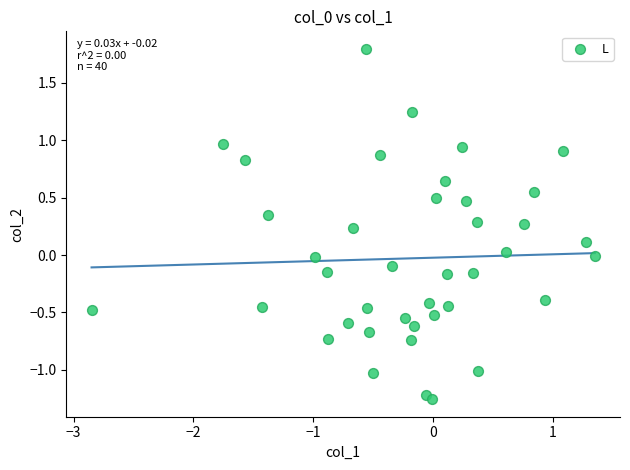

What is the range of X values (max minus min)?

4.2